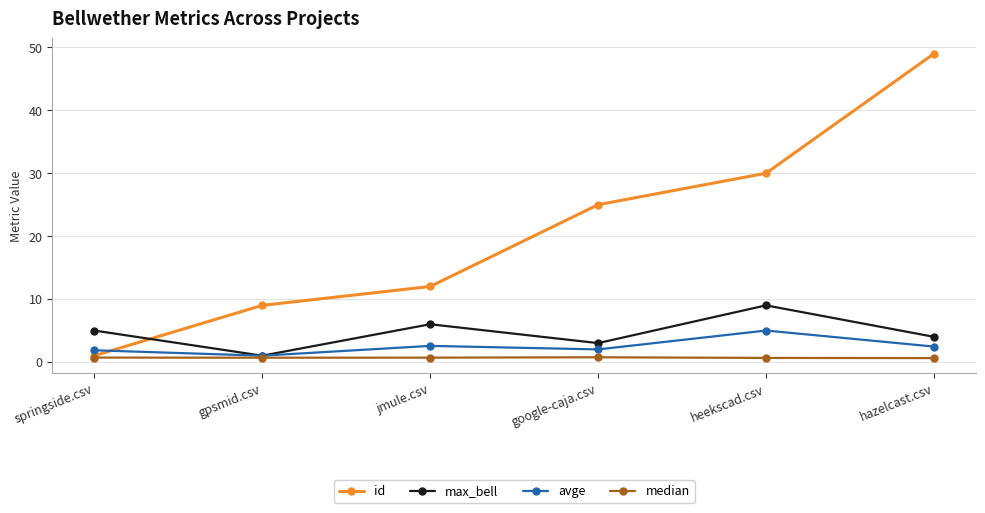

What is the value of the avge point at the 5th from the left?

5.0